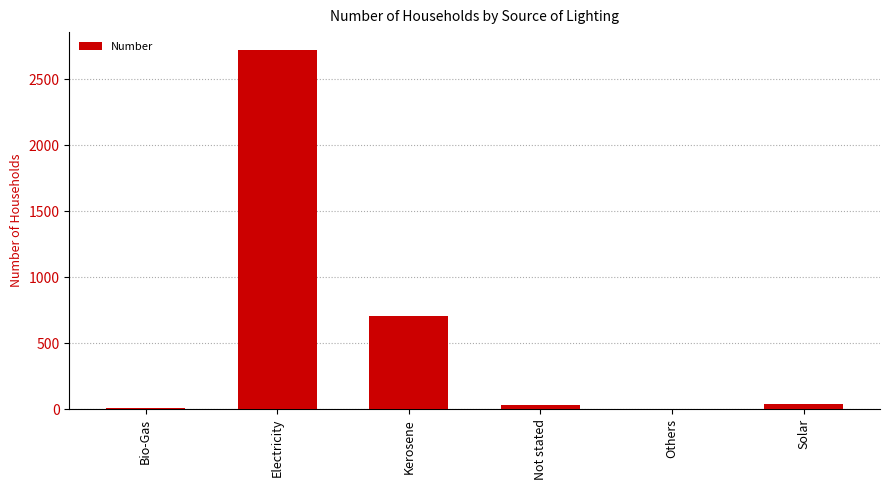

What is the change in value from Bio-Gas to Not stated?

+27